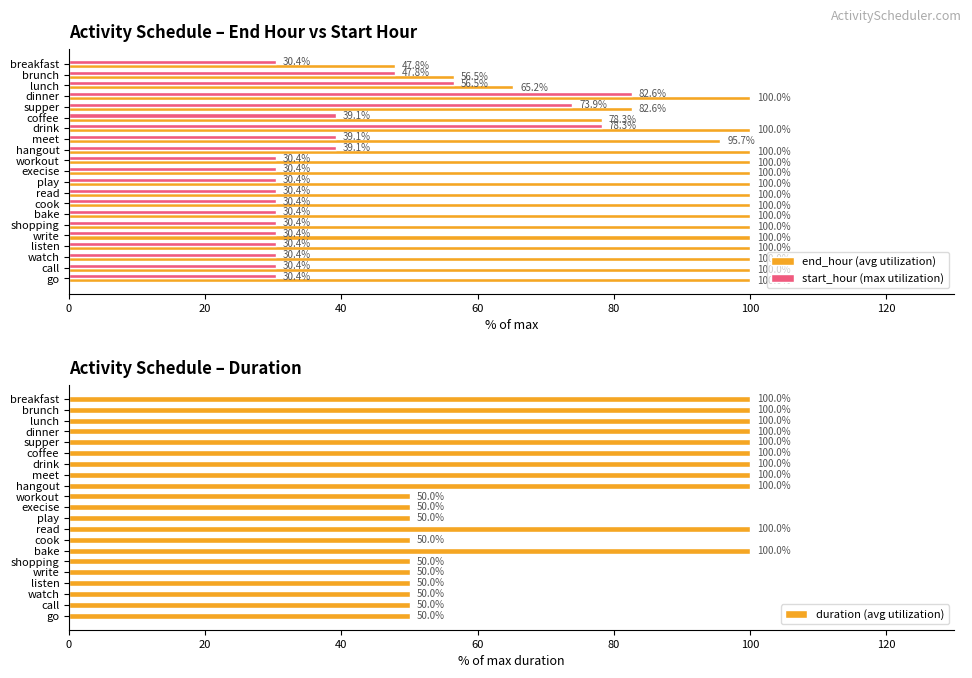

What is the sum of the end_hour (avg utilization) values at go and cook?

200.0